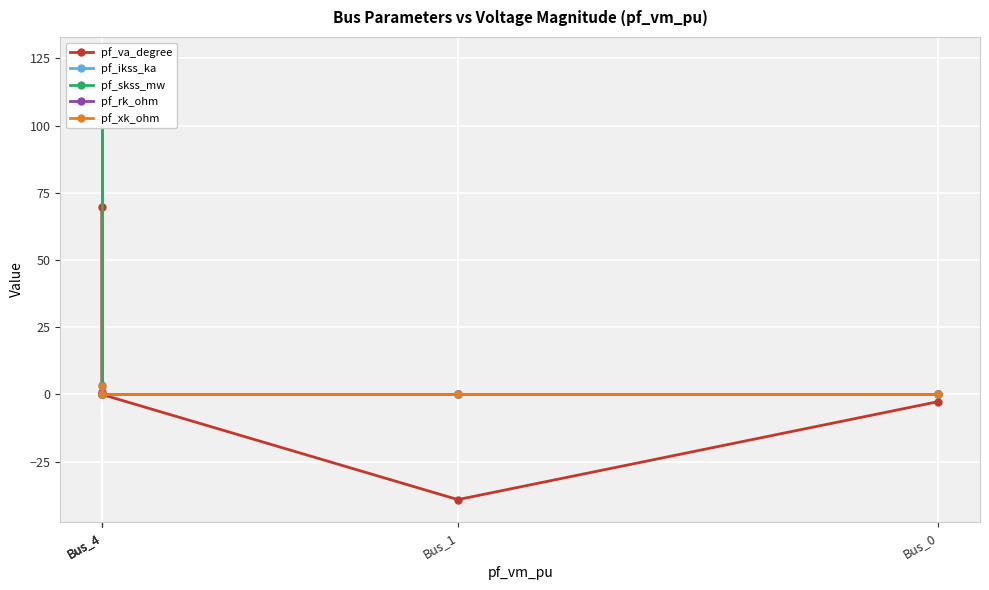

Between Bus_4 and Bus_4, which is larger?

Bus_4